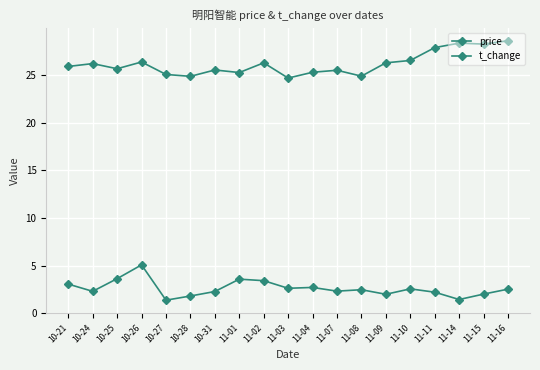

What is the total value across all series at 11-02?

29.7